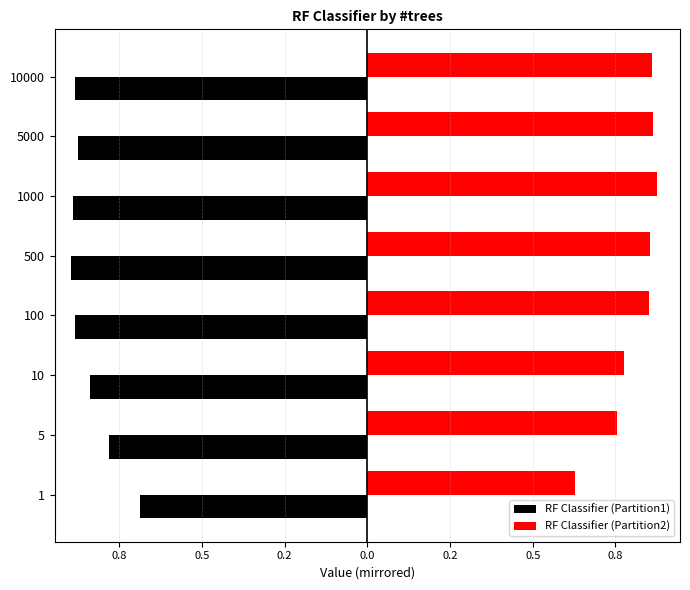

What is the label of the 8th bar from the right?

1.0